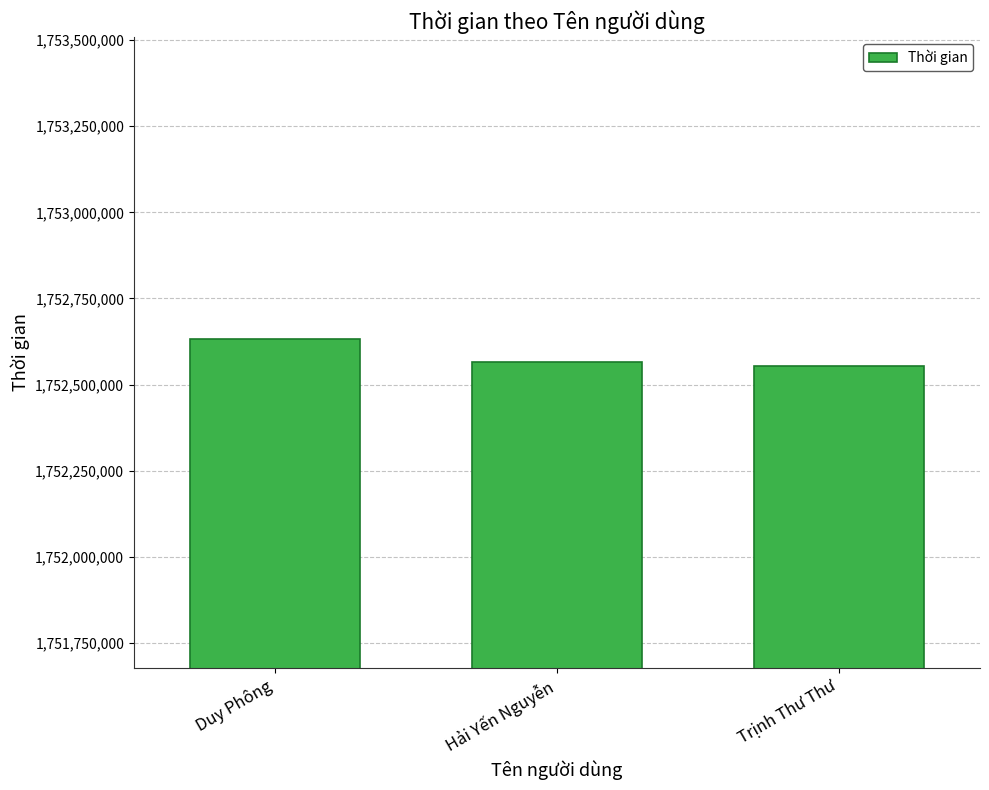

Approximately how many times larger is the value at Hải Yến Nguyễn compared to Duy Phông?

1.0